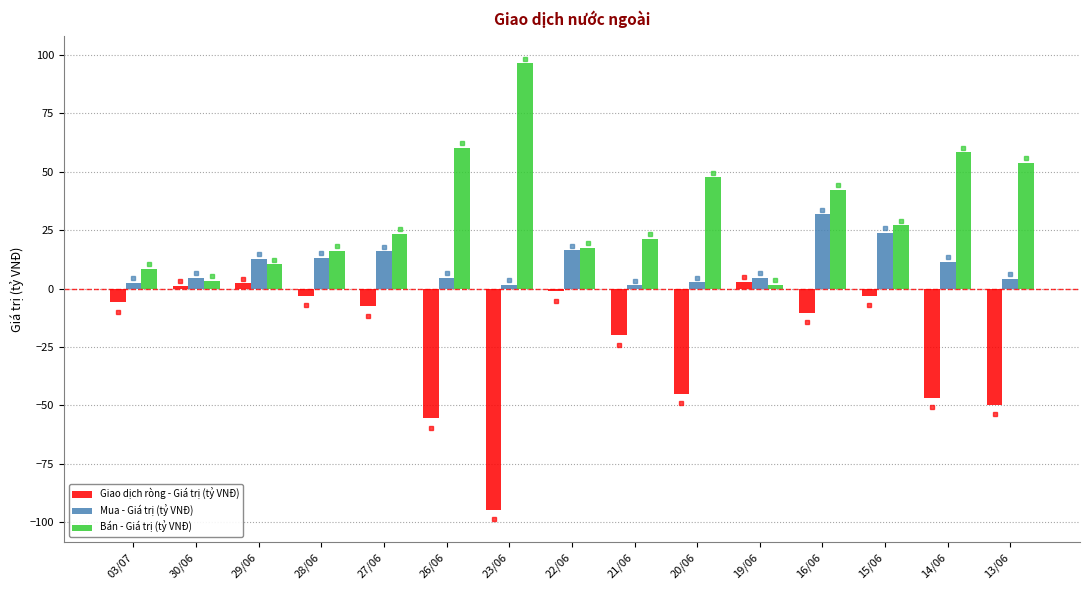

What is the difference between the highest and lowest values at 14/06?

105.2